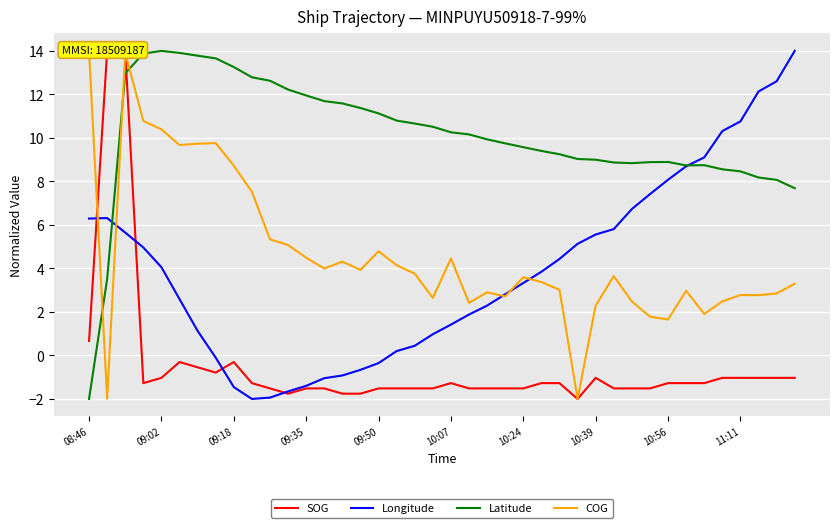

What are all the series names shown in the legend?

SOG, Longitude, Latitude, COG